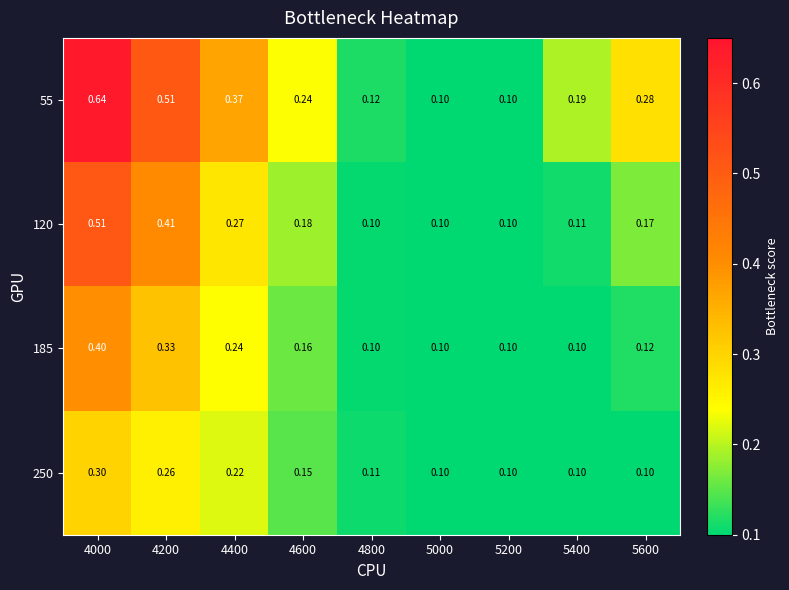

What is the difference between the highest and lowest values at 5400?

0.1